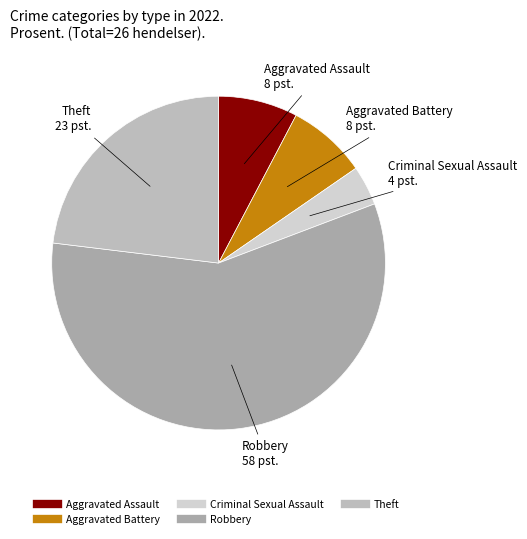

Does any single category account for the majority?

Yes